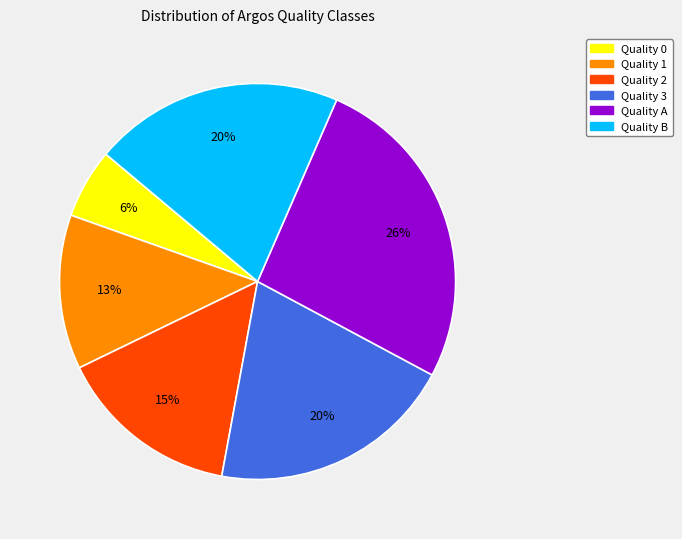

Between Quality 2 and Quality B, which is larger?

Quality B